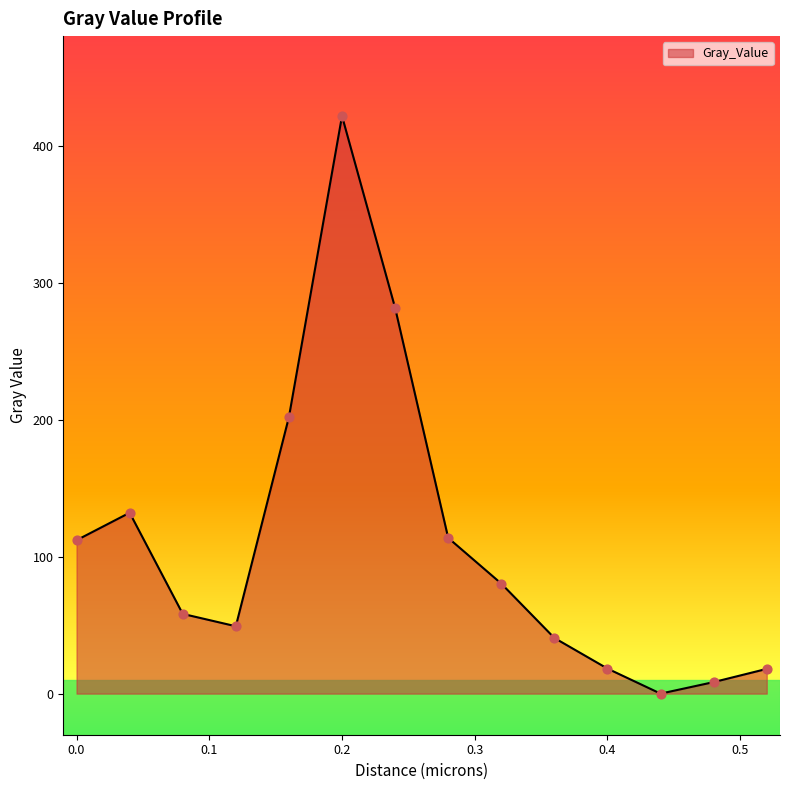

What is the difference between the maximum and minimum values?

421.7